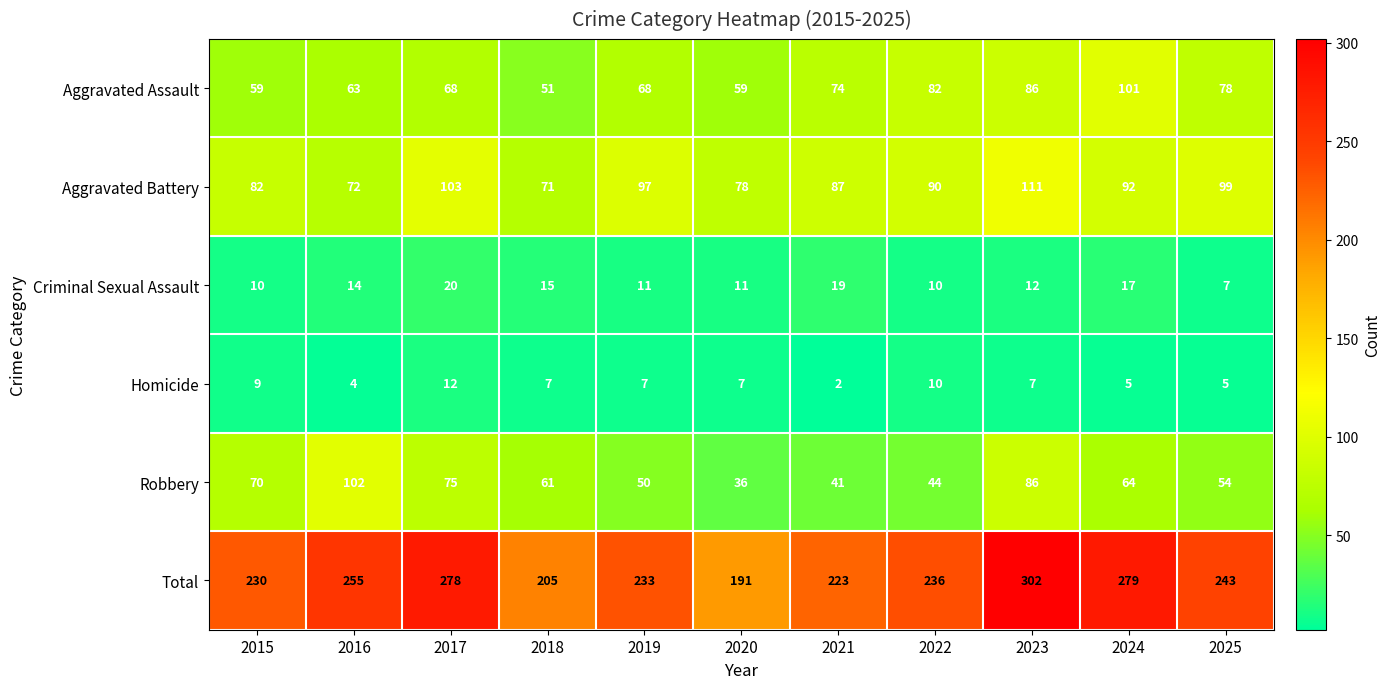

At which label does Aggravated Battery first exceed 90?

2017